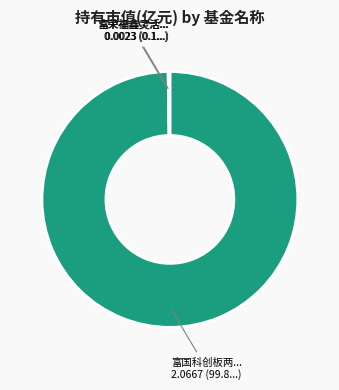

Does any single category account for the majority?

Yes